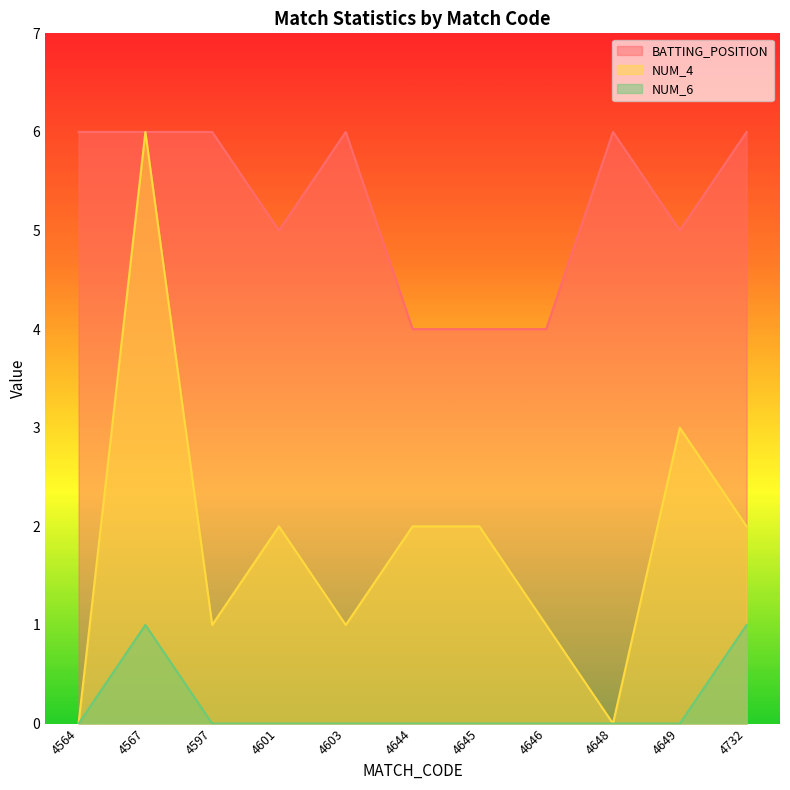

How many positive values does the NUM_4 series have?

9